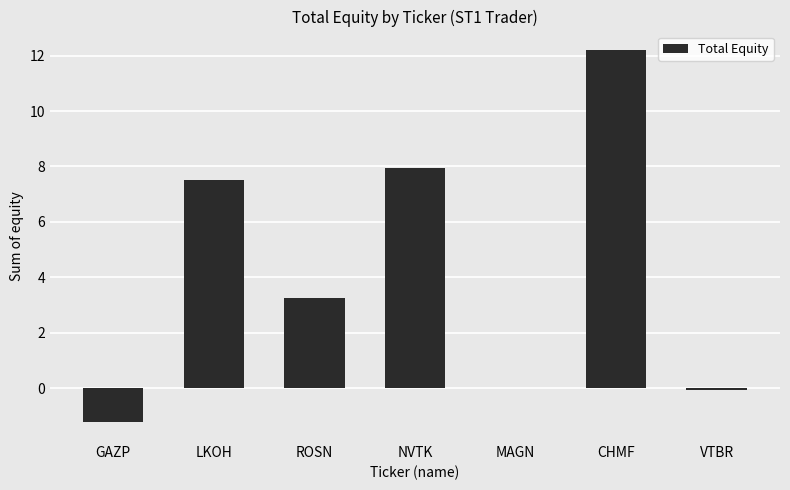

Which category has the highest value across all series?

CHMF